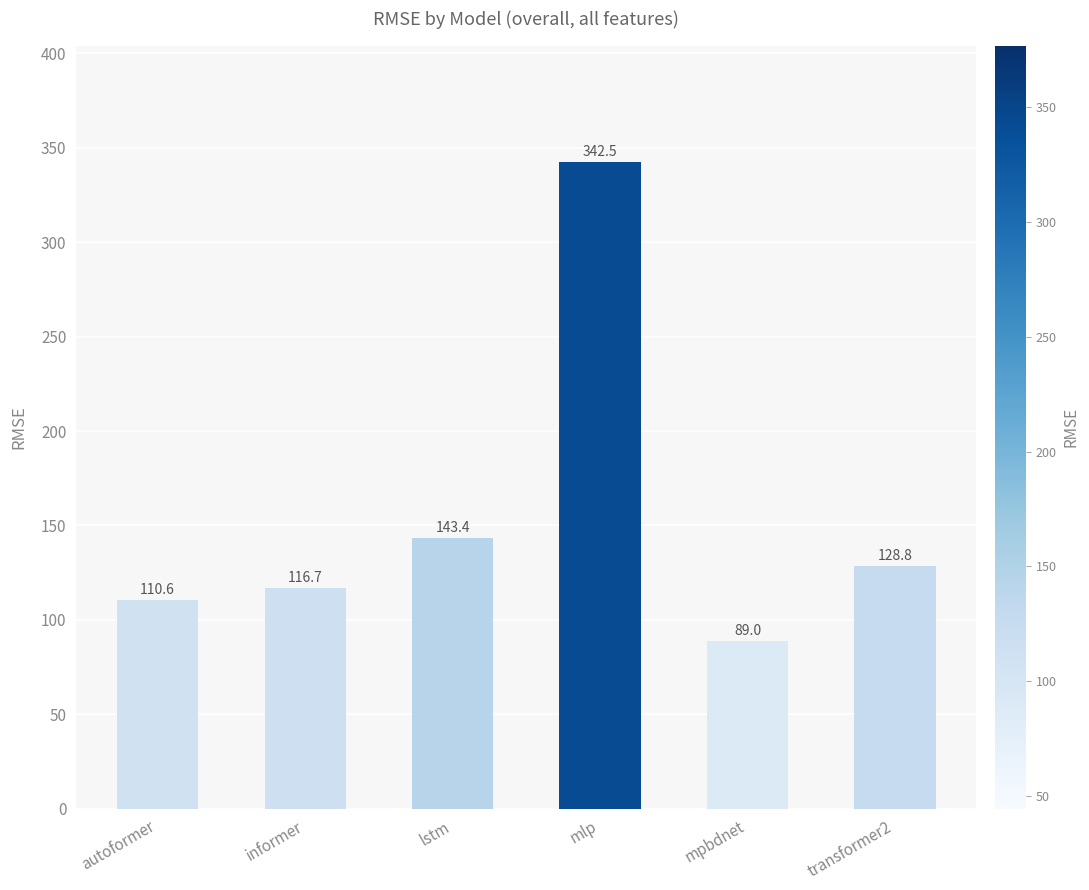

At which label is the value closest to 215?

lstm